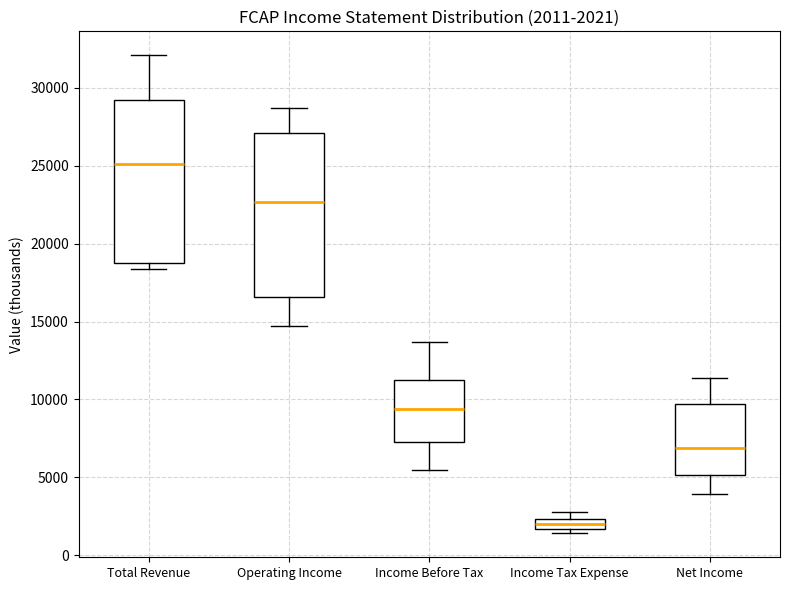

Which box has the lowest median line?

Income Tax Expense